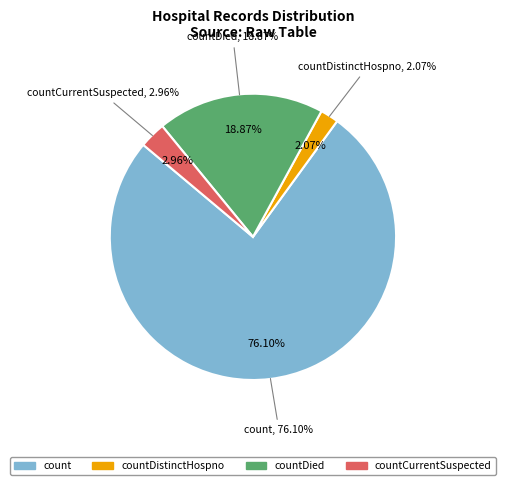

To the nearest percent, what percentage of the pie is countCurrentSuspected?

3%